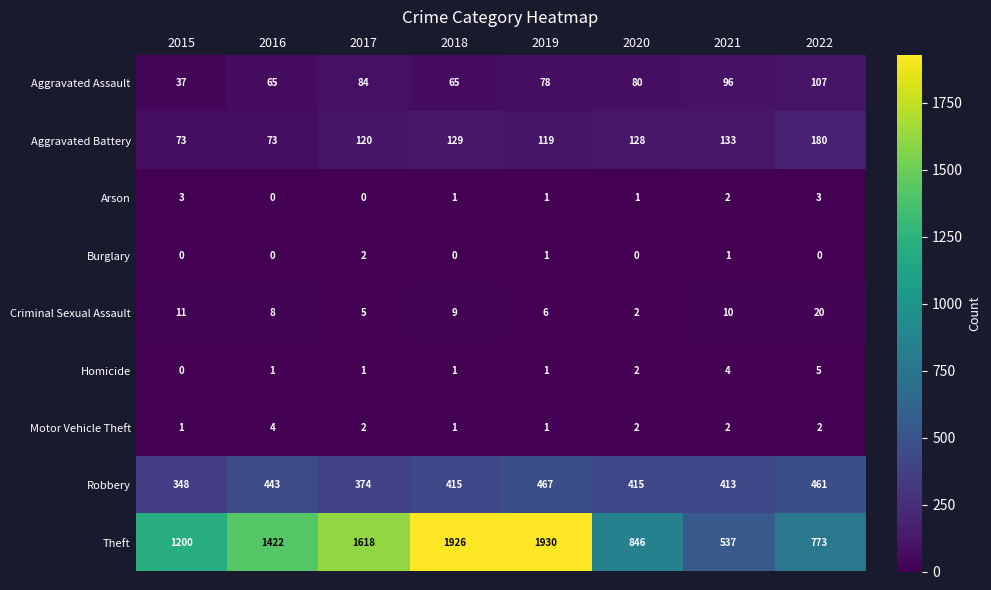

The value of Burglary at 2017 is 3. True or false?

False